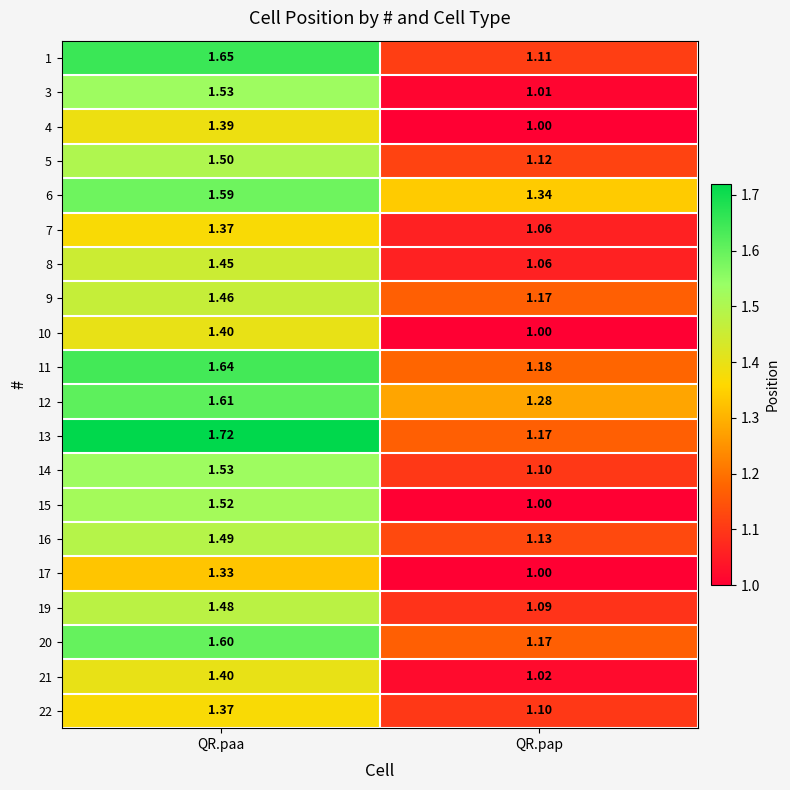

Where is 21 nearest to the value 1?

QR.pap